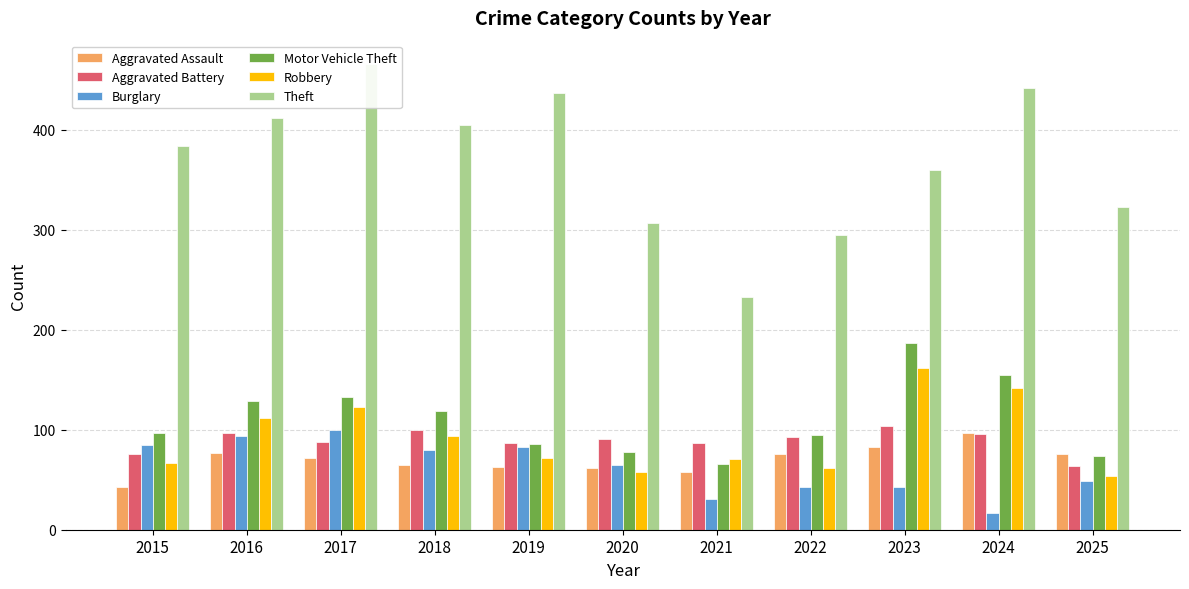

At which label is Aggravated Assault closest to 70?

2017